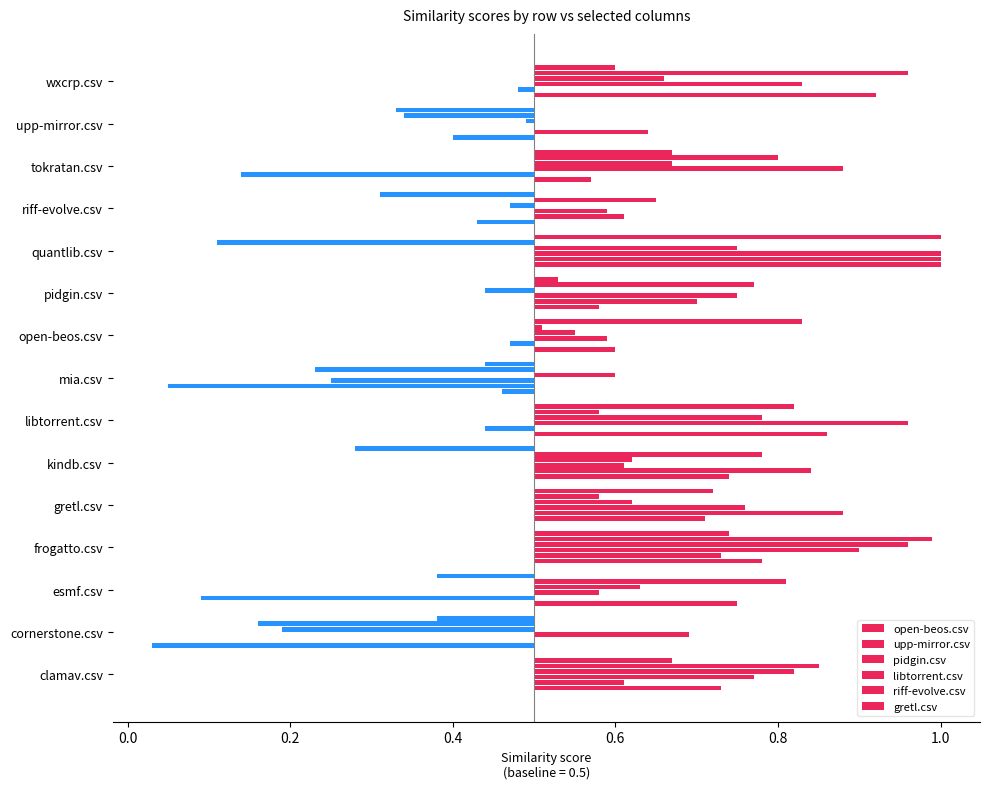

What is the highest value of the gretl.csv series?

1.0